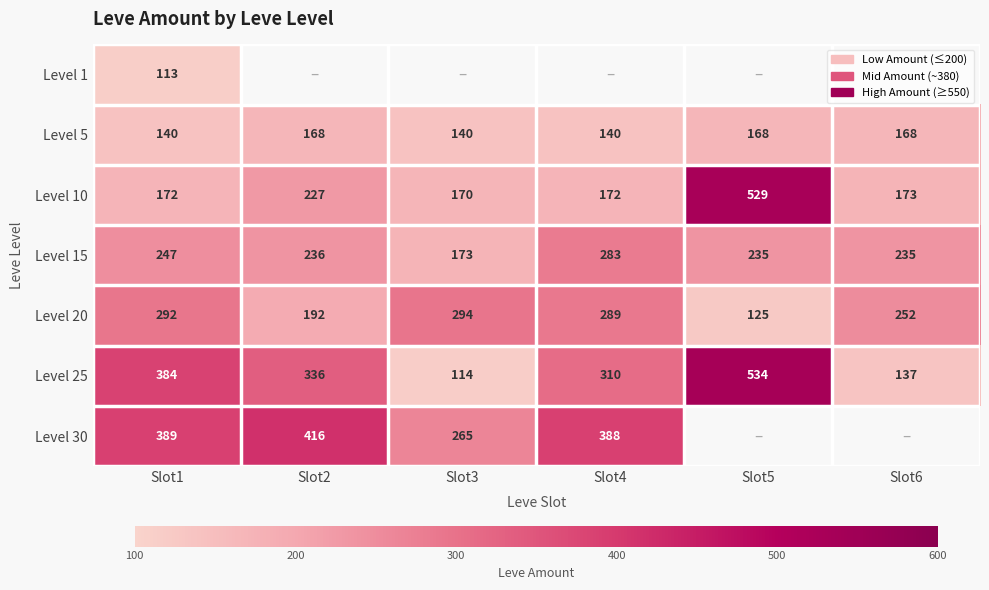

What is the average value of the Level 5 series?

154